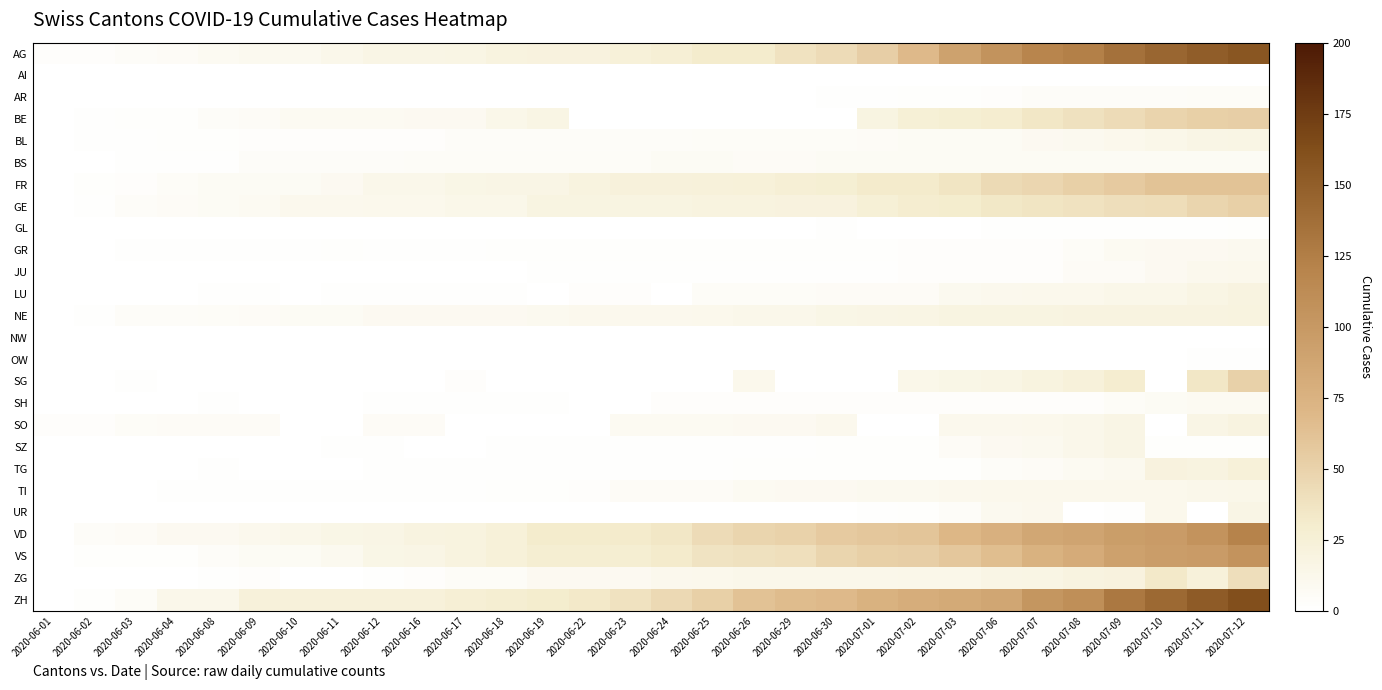

At how many categories does at least one series exceed 107?

6